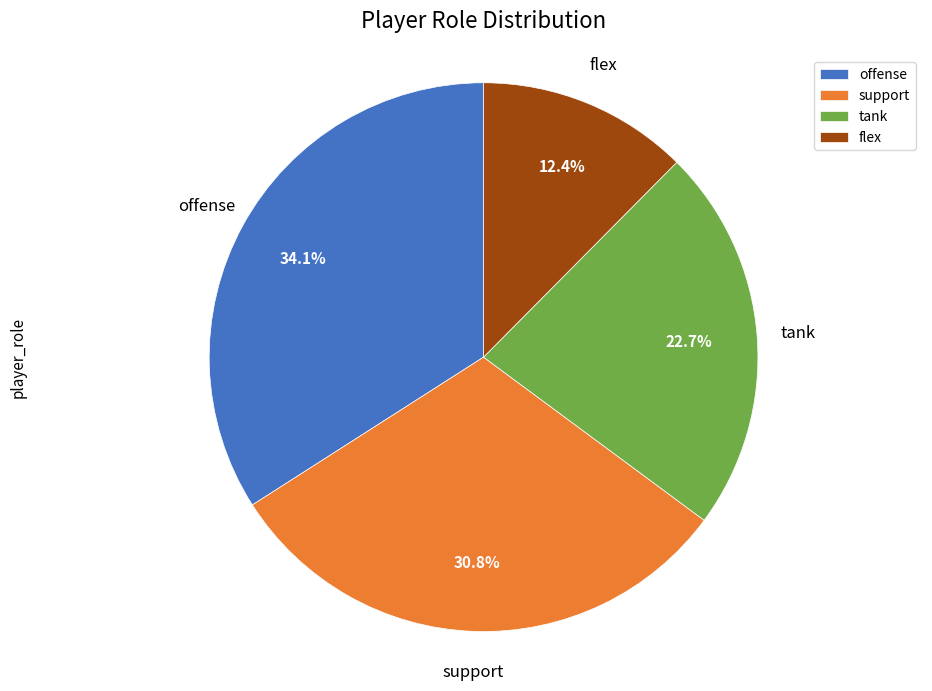

Do support and offense together represent more than half of the pie?

Yes